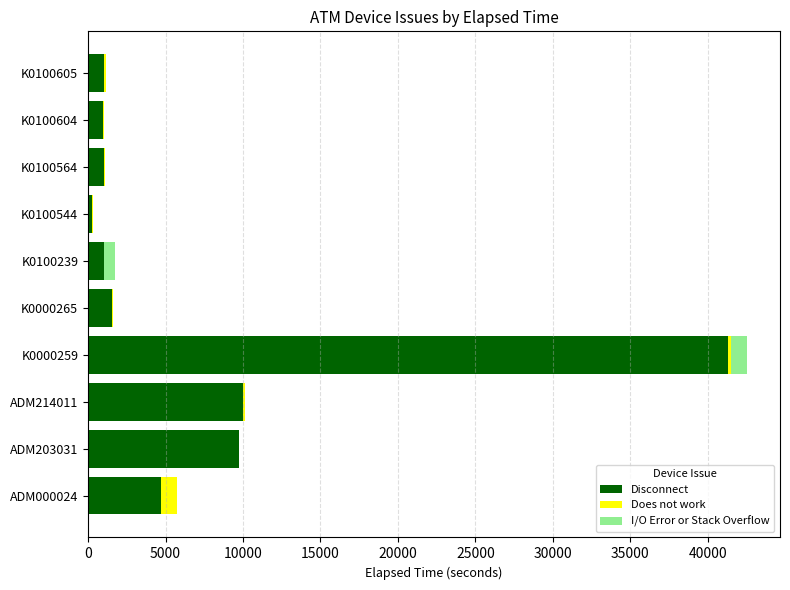

The value of Disconnect at ADM214011 is 10018. True or false?

True